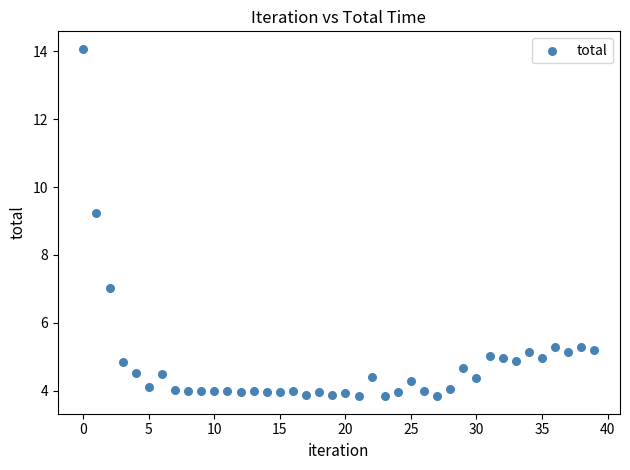

What is the range of Y values (max minus min)?

10.3